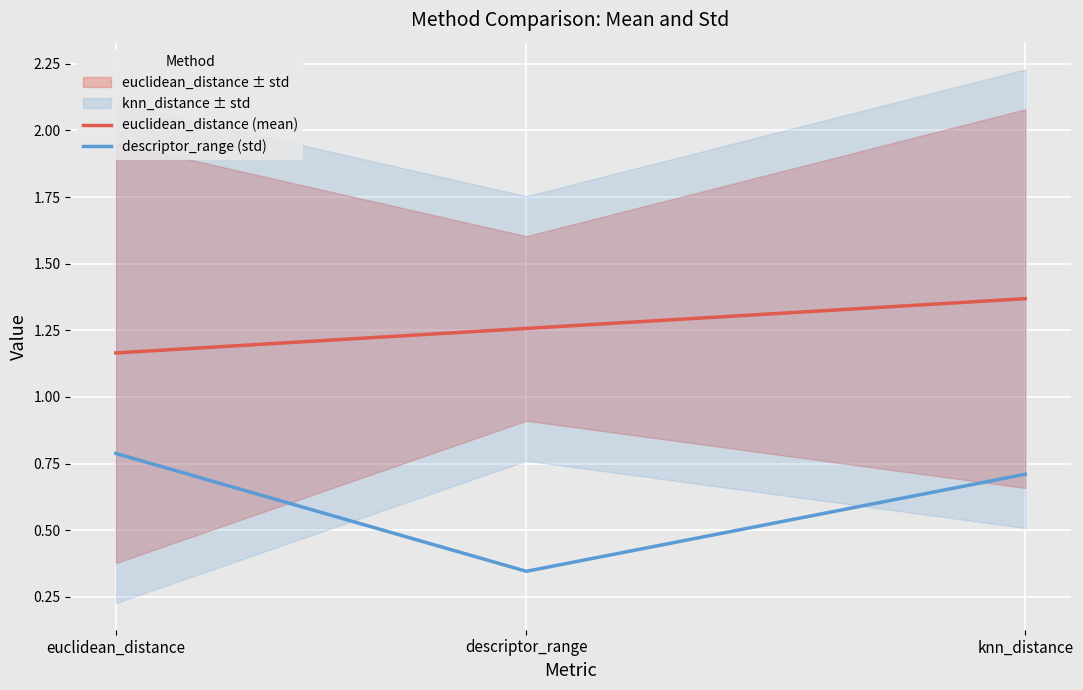

What is the value of the euclidean_distance (mean) point at the 2nd from the left?

1.3